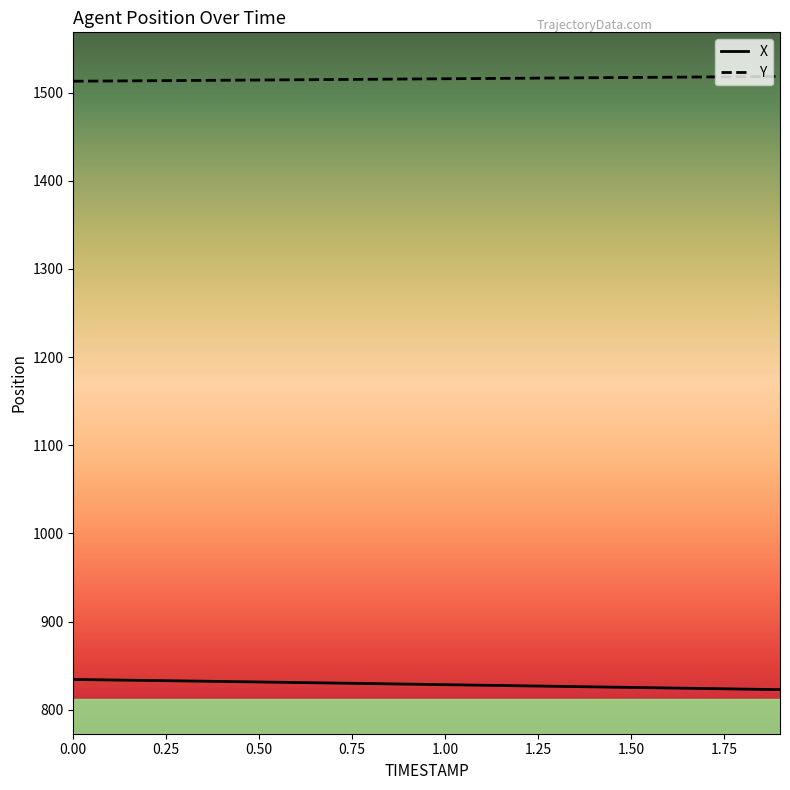

True or false: X and Y intersect in this chart.

False